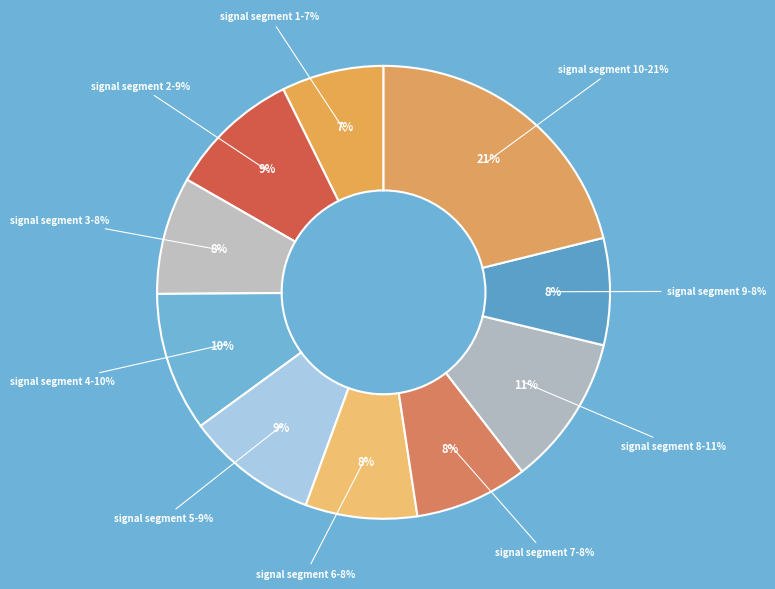

What percentage is the signal segment 5 slice, to the nearest percent?

9%